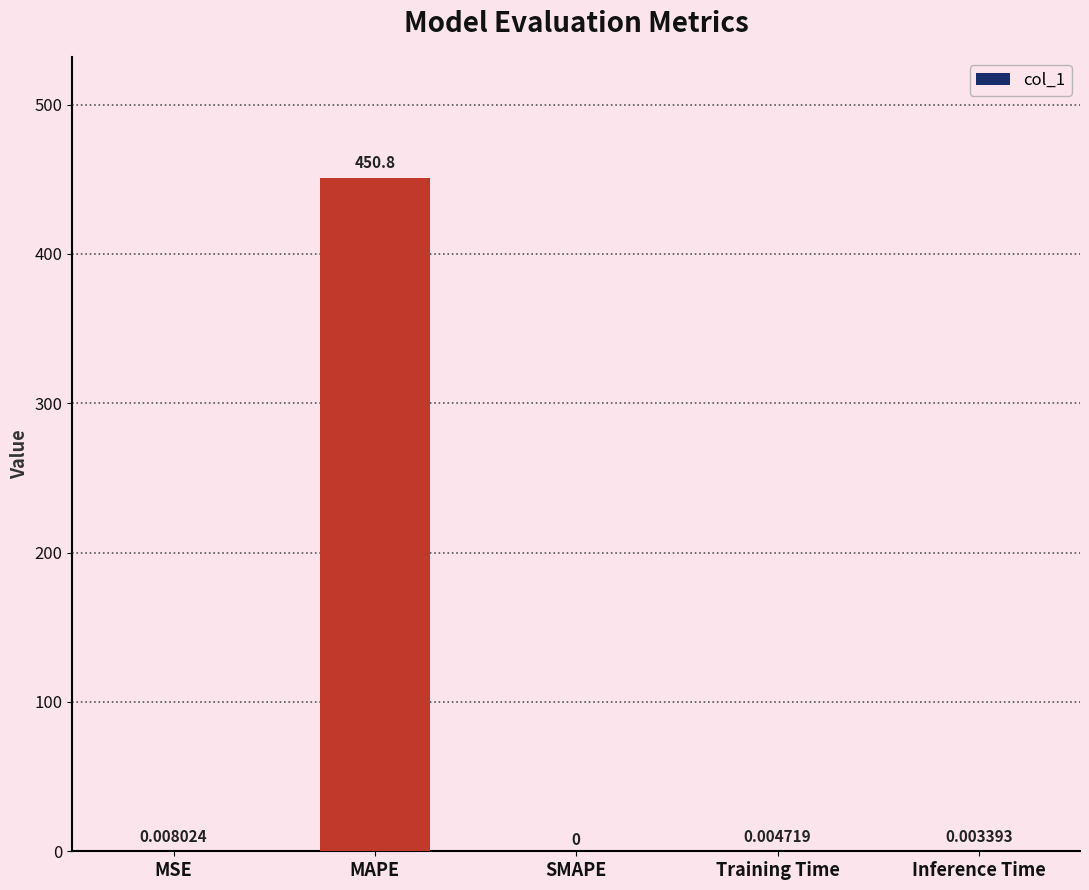

At which label is the value closest to 225?

MSE